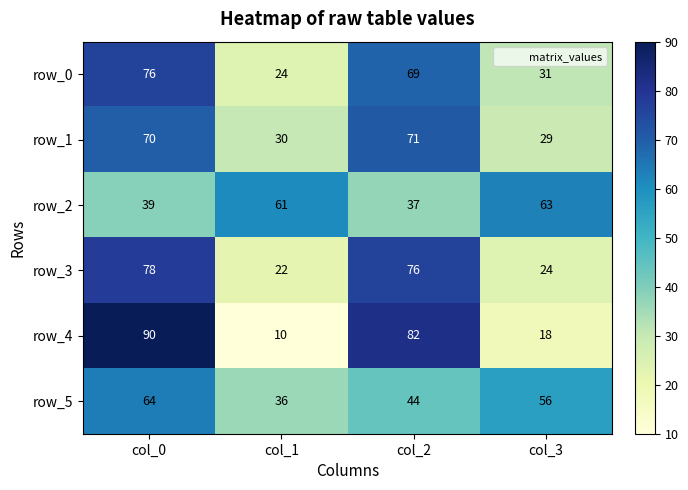

What is the smallest value displayed?

10